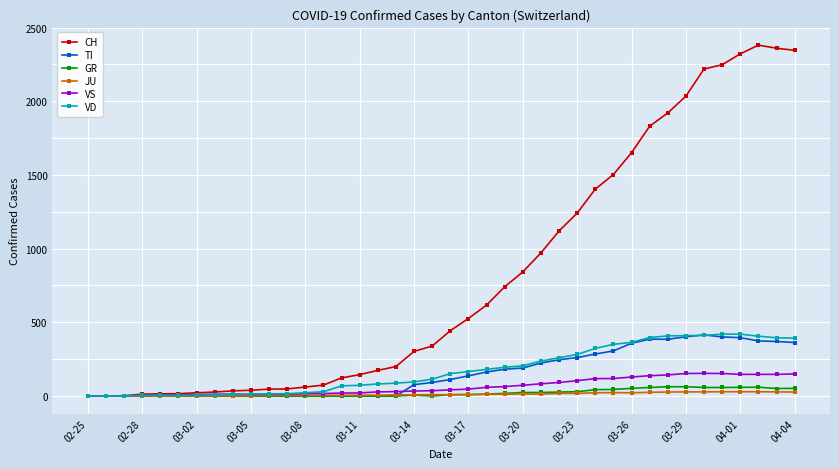

Which series has the largest total across all categories?

CH